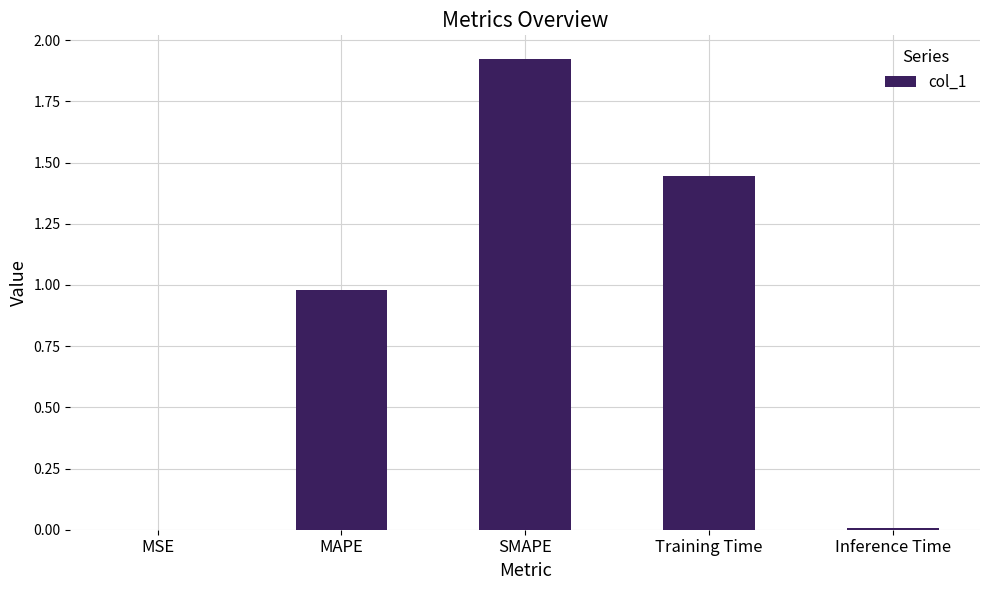

Which has a higher value, MSE or SMAPE?

SMAPE